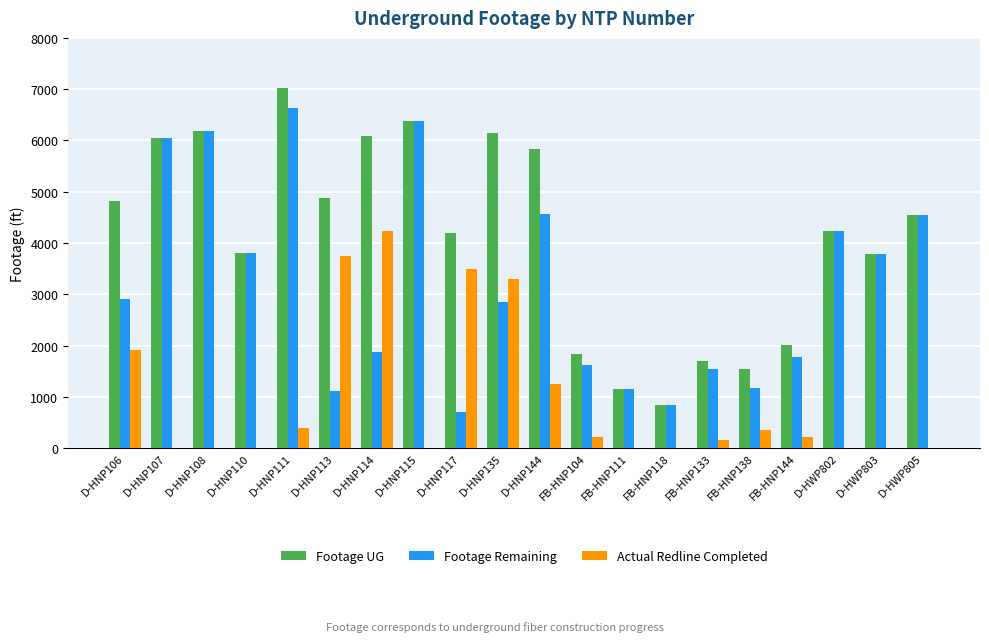

At which label does Footage UG first exceed 4537?

D-HNP106